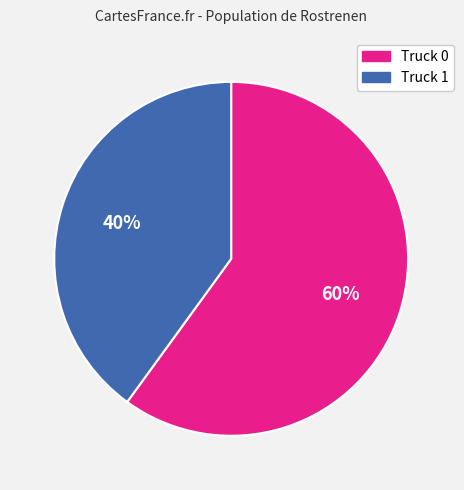

To the nearest percent, what portion does Truck 1 represent?

40%